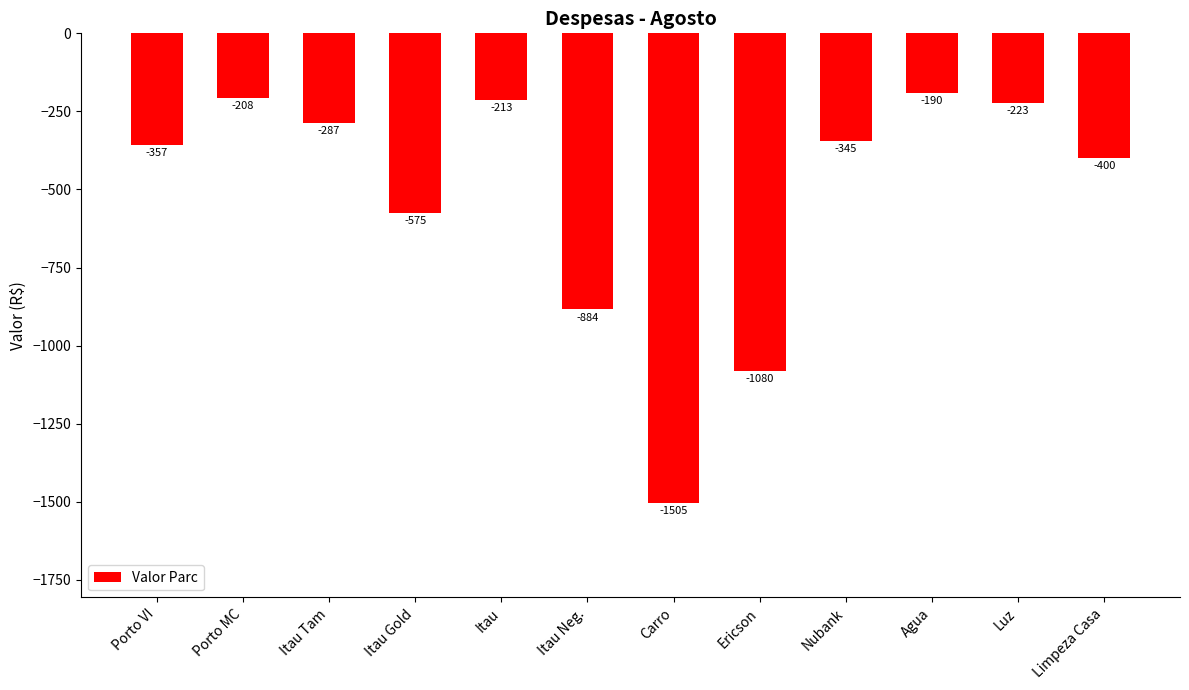

Which has a higher value, Luz or Itau Neg.?

Luz